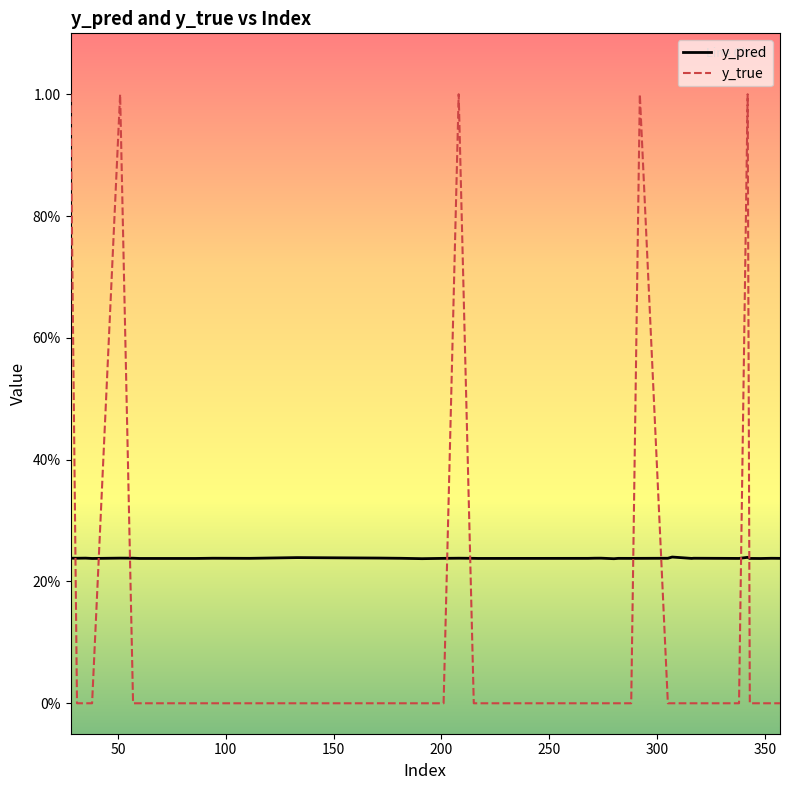

Does the chart have visible grid lines?

No